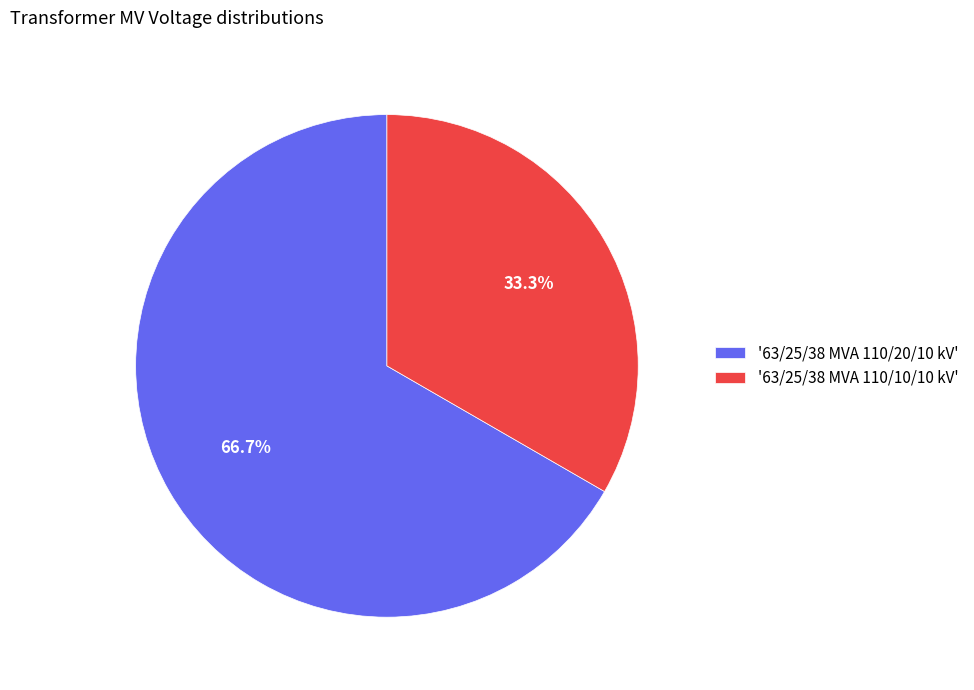

What is the ratio of the value at '63/25/38 MVA 110/20/10 kV' to the value at '63/25/38 MVA 110/10/10 kV'?

2.0